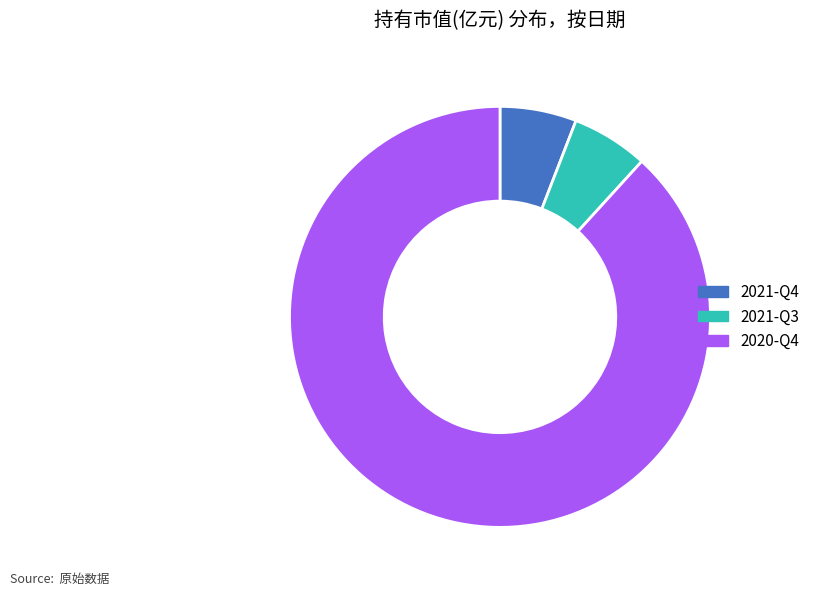

Which category has the biggest portion of the pie?

2020-Q4